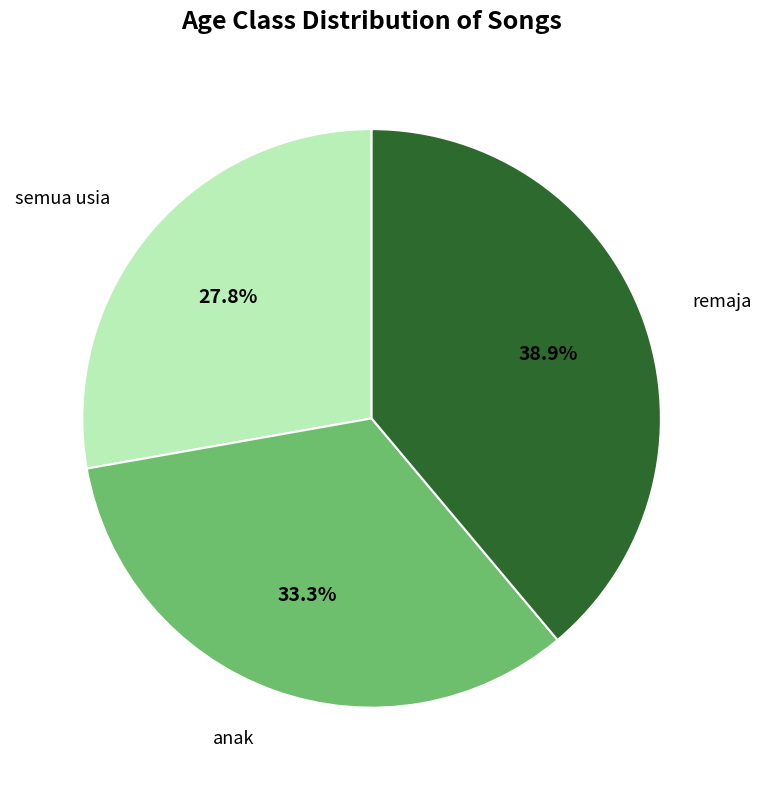

Does any single category account for the majority?

No